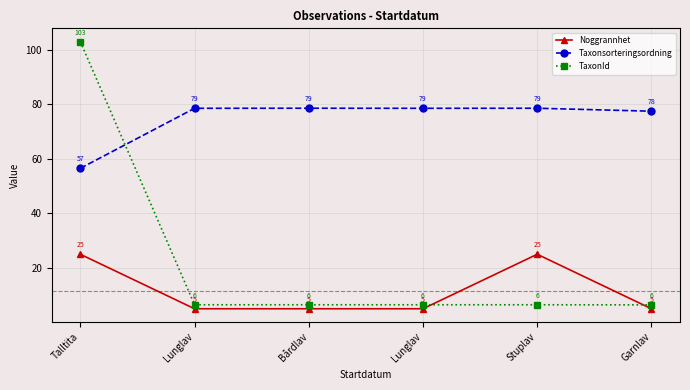

Which has a higher value, Bårdlav or Lunglav?

Bårdlav